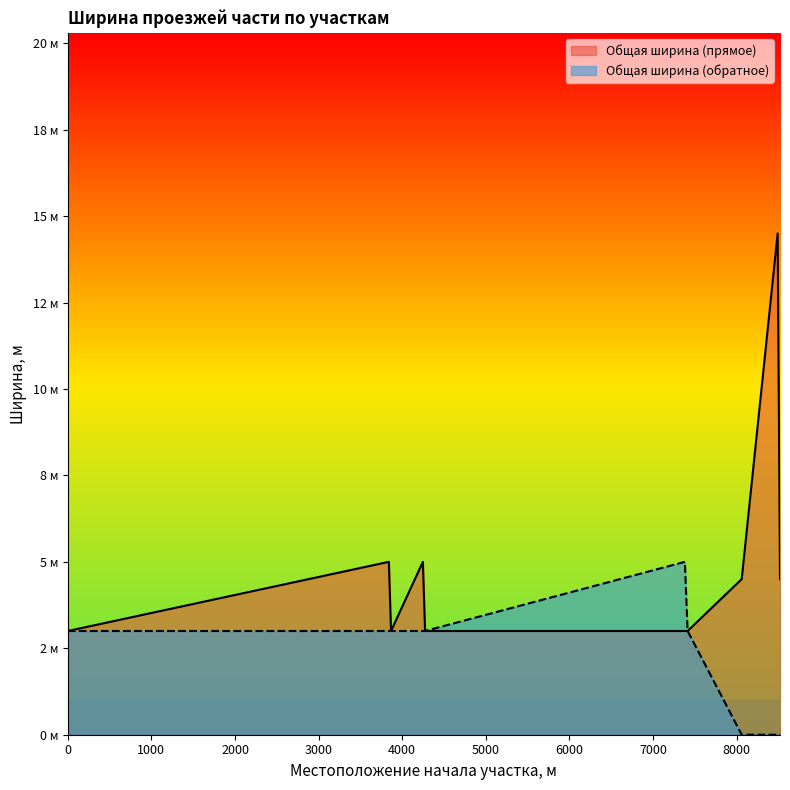

How many categories are shown in the chart?

10